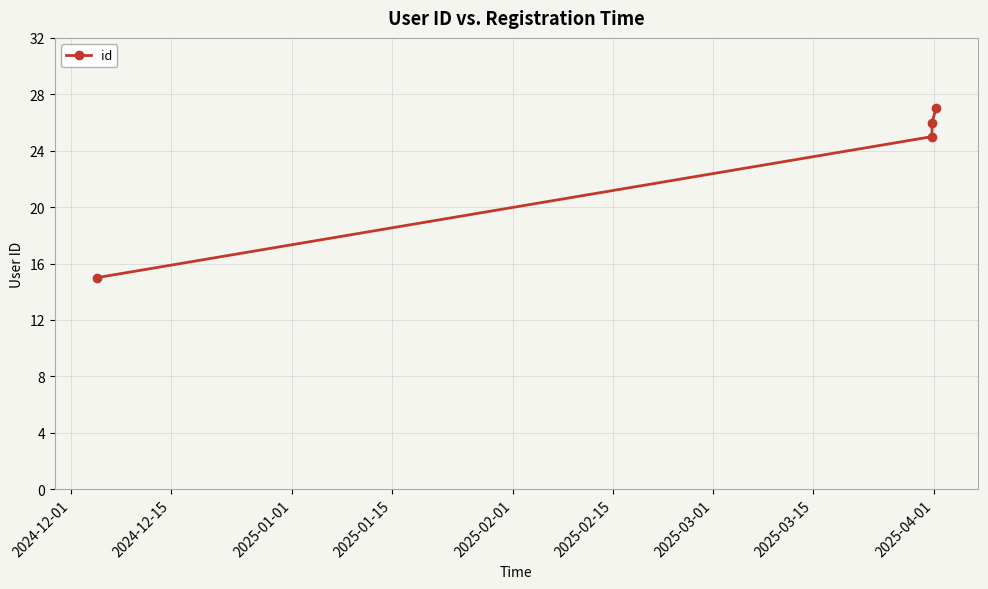

How many data points are less than 26?

2